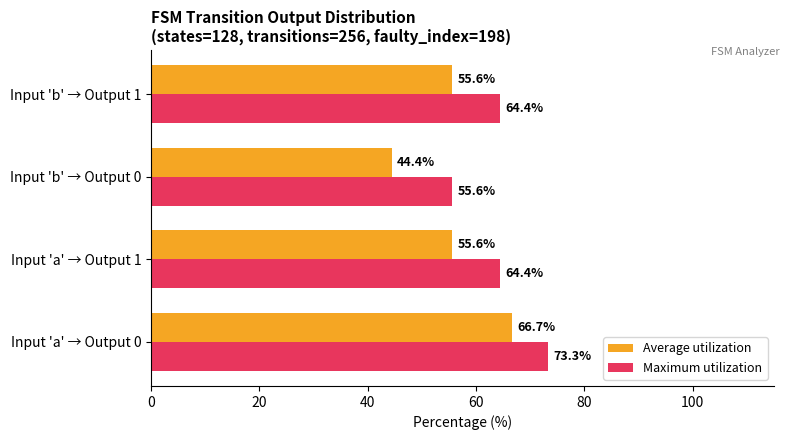

The value of Average utilization at Input 'a' → Output 1 is 55.6. True or false?

True